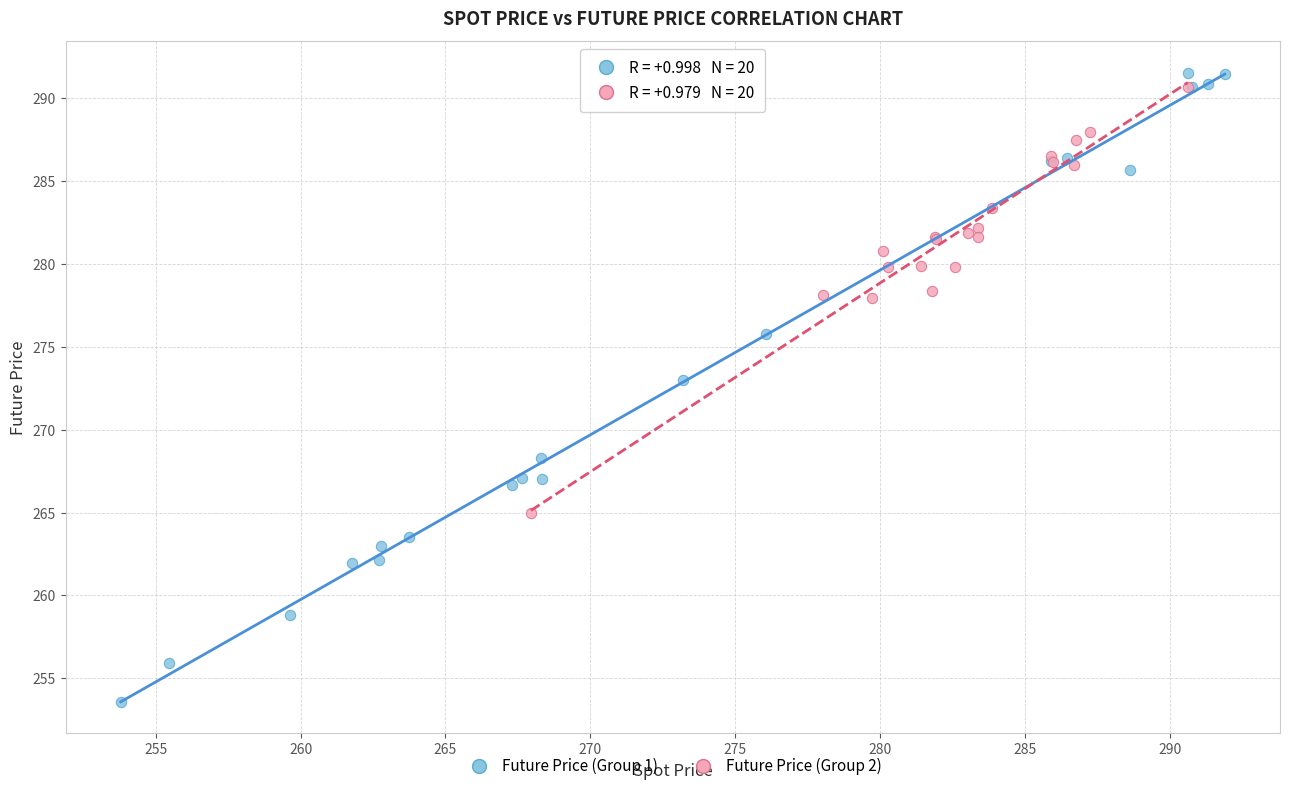

Which series contains the lowest Y value?

Future Price (Group 1)